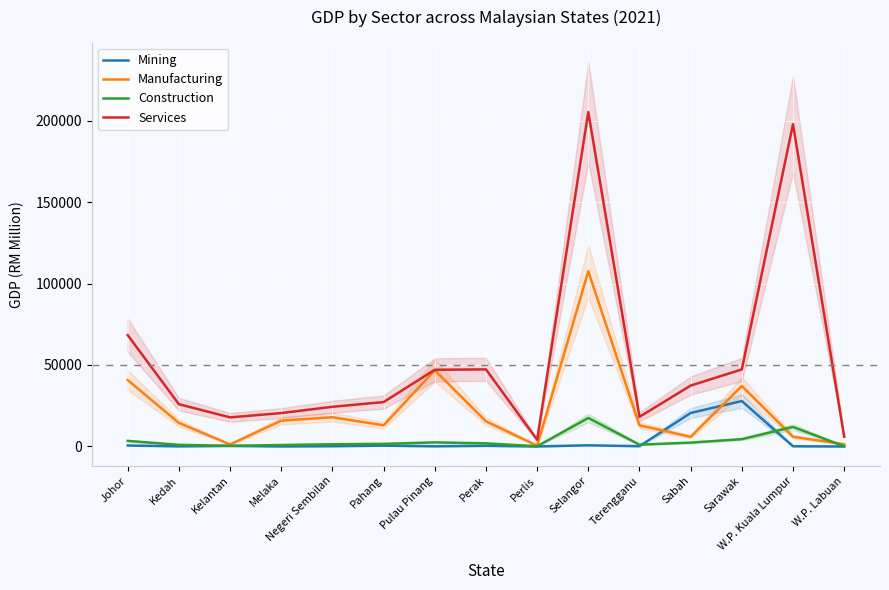

List the labels in order of Manufacturing value, smallest first.

Perlis, Kelantan, W.P. Labuan, Sabah, W.P. Kuala Lumpur, Pahang, Terengganu, Kedah, Perak, Melaka, Negeri Sembilan, Sarawak, Johor, Pulau Pinang, Selangor